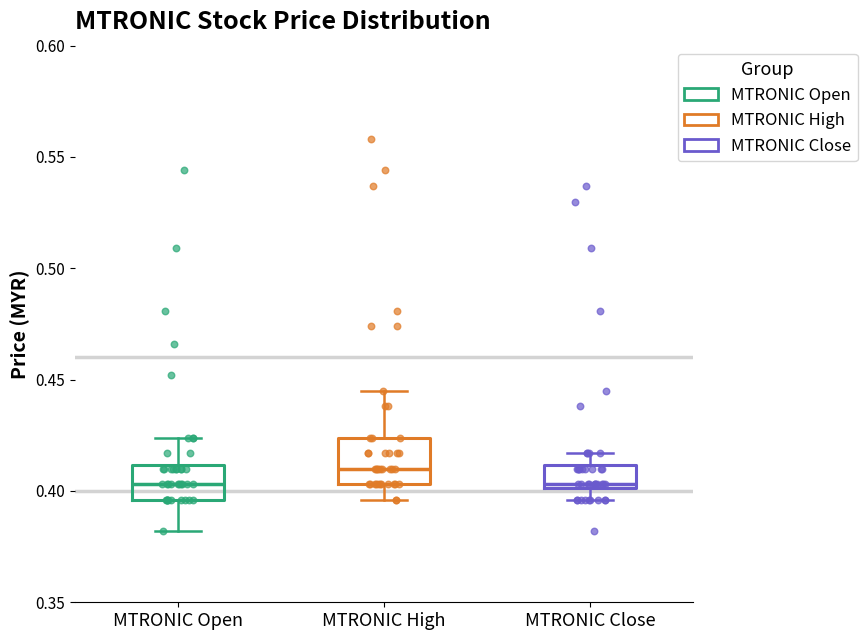

Reading left to right, transcribe this box plot: for each box, give where its median line is, the range the box spans, and where its two whiskers end, as read against the y-axis. The values are not printed on the chart, so give them approximately, as read against the axis.

MTRONIC Open: median 0.405, box 0.395 to 0.410, whiskers 0.380 to 0.425
MTRONIC High: median 0.410, box 0.405 to 0.425, whiskers 0.395 to 0.445
MTRONIC Close: median 0.405, box 0.400 to 0.410, whiskers 0.395 to 0.415